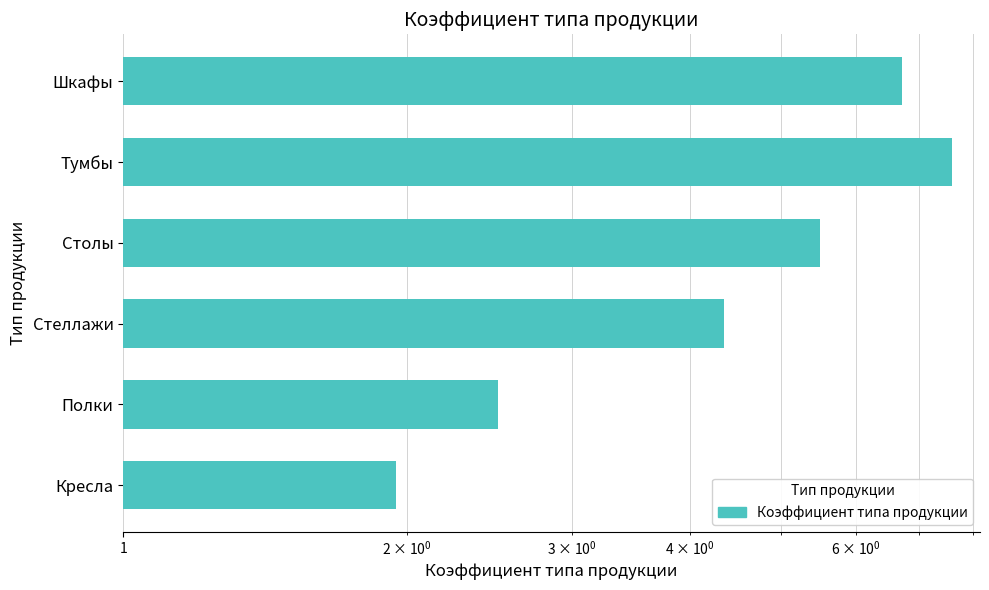

What is the average value?

4.8